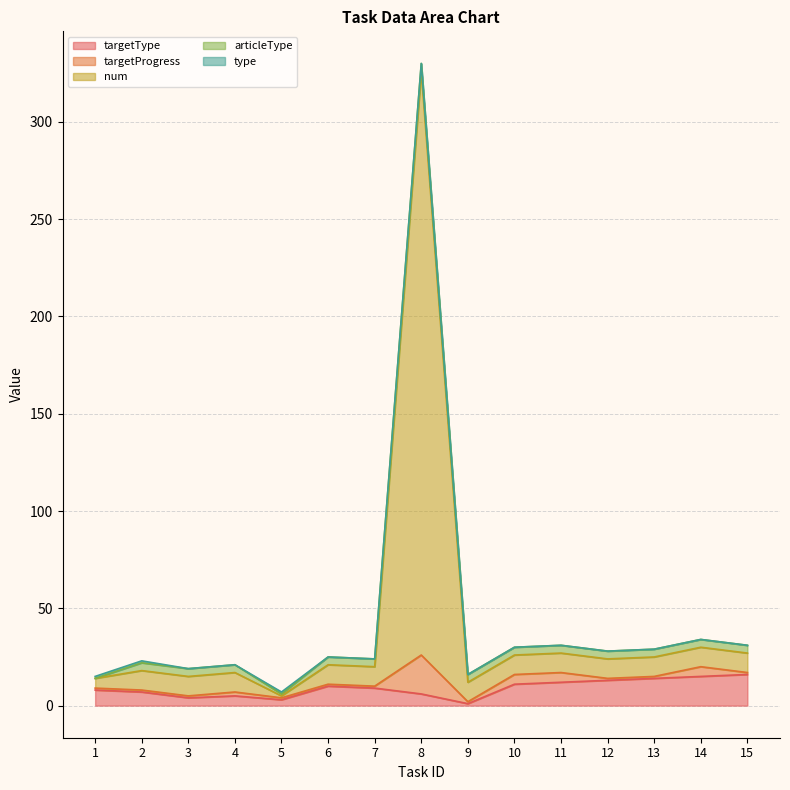

Between 3 and 9, which series saw the biggest shift?

targetType